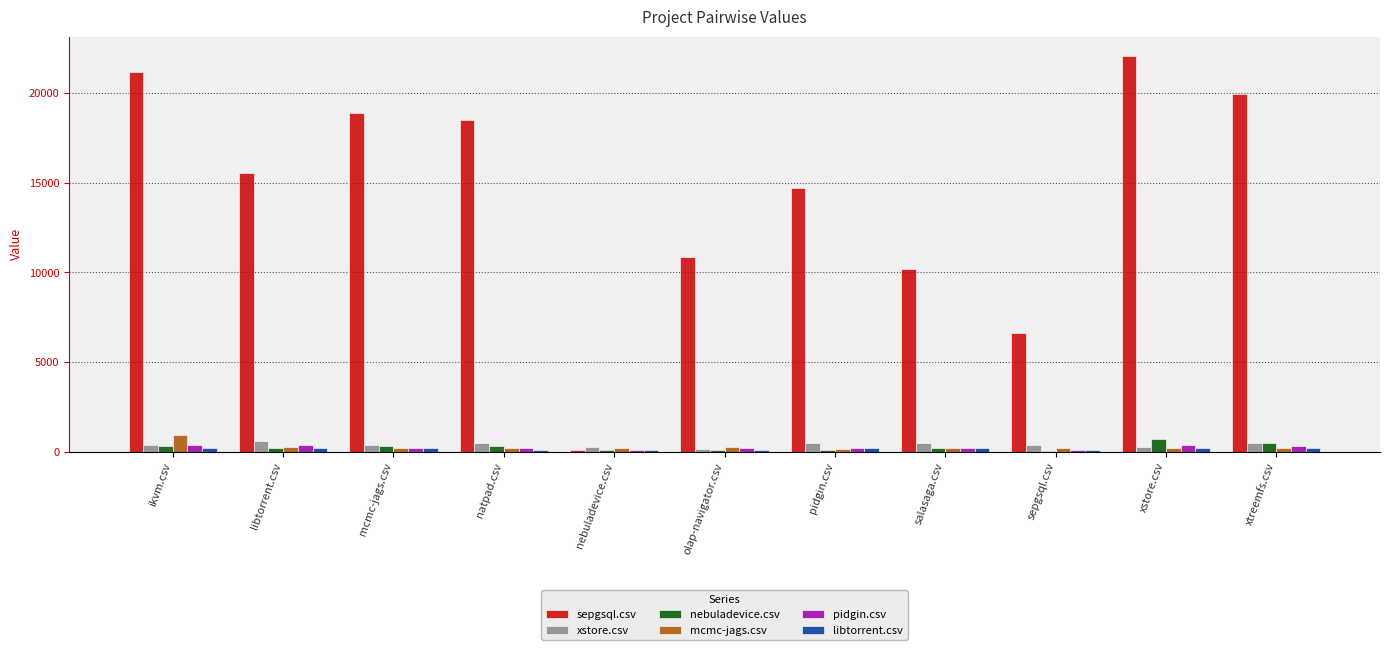

What is the maximum value shown in the chart?

22052.0